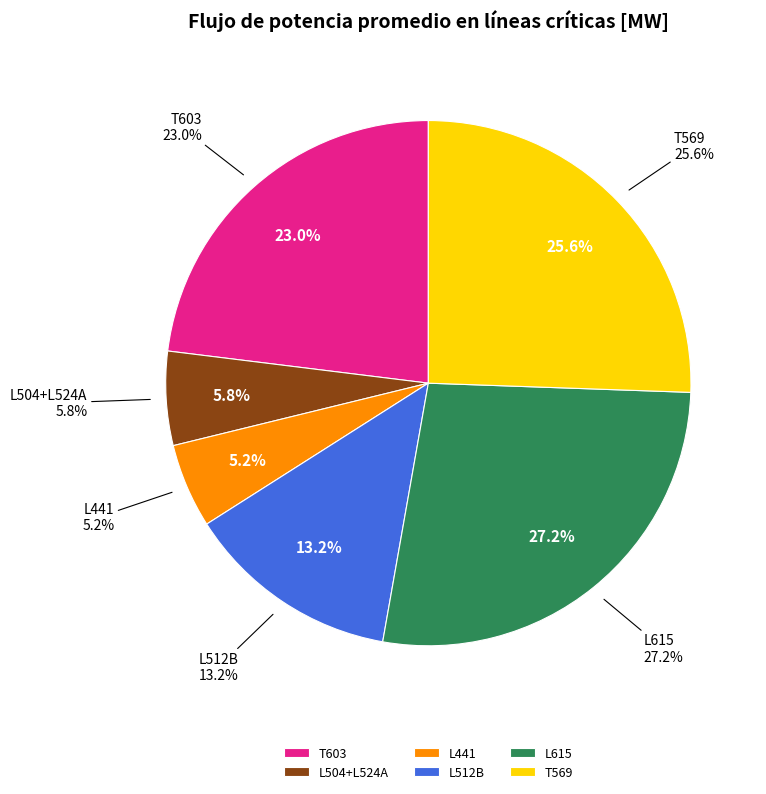

Which series has the widest spread of values?

L615